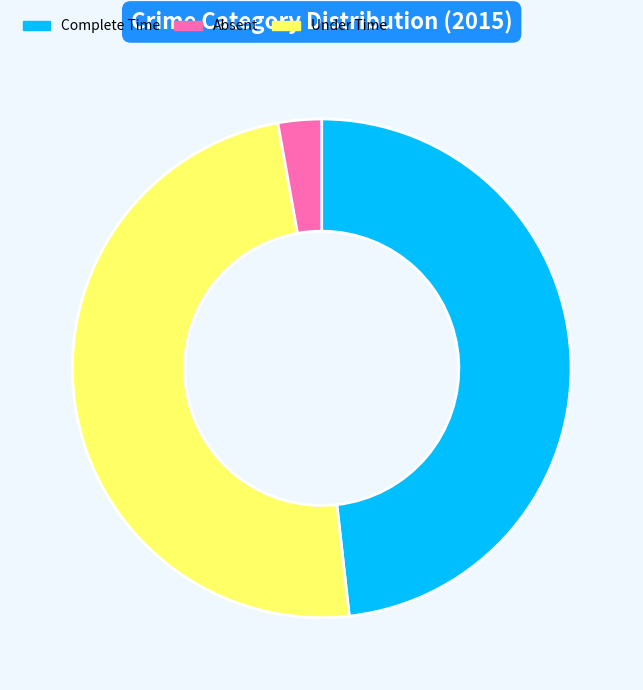

Is there any slice that represents more than half of the pie?

No